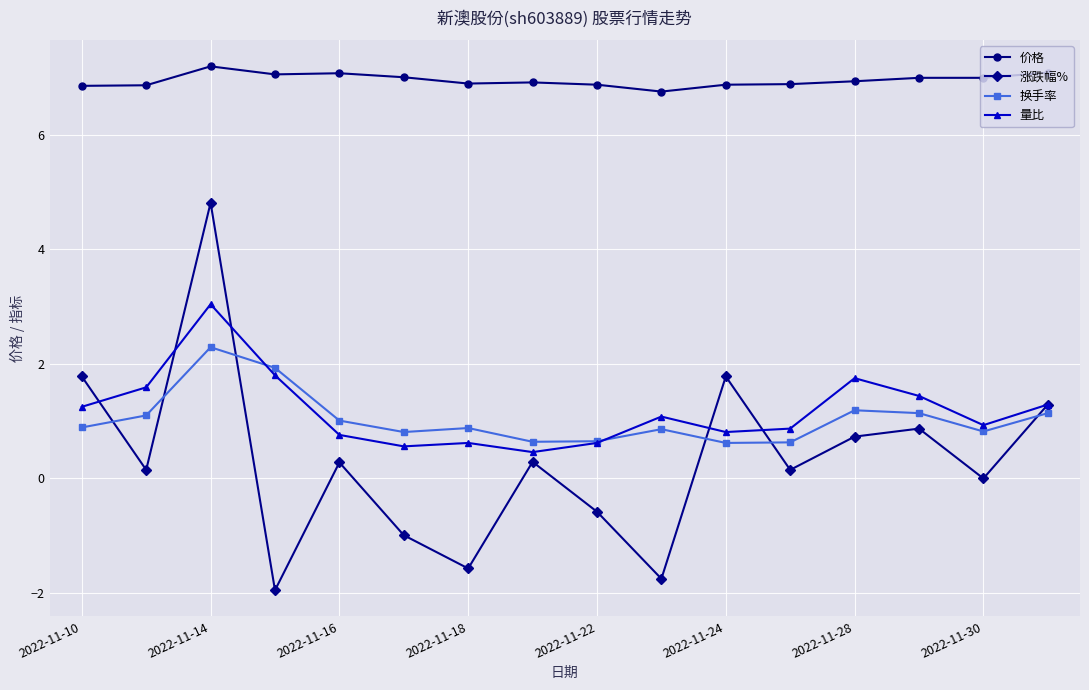

Which series has the widest spread of values?

涨跌幅%